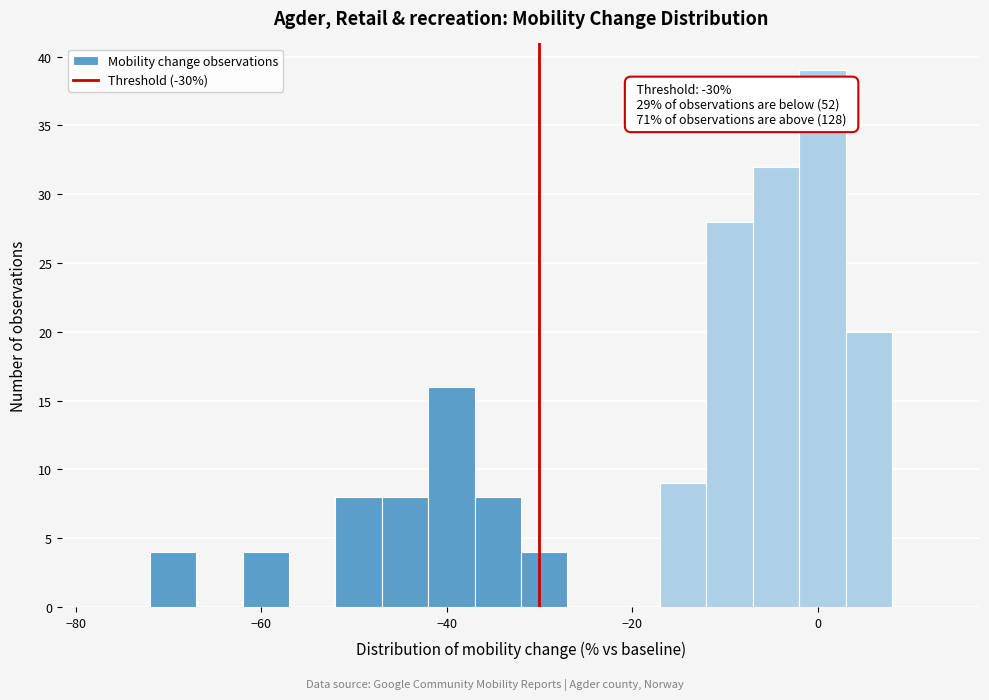

Read against the x-axis, roughly where is the centre of the tallest bar?

0